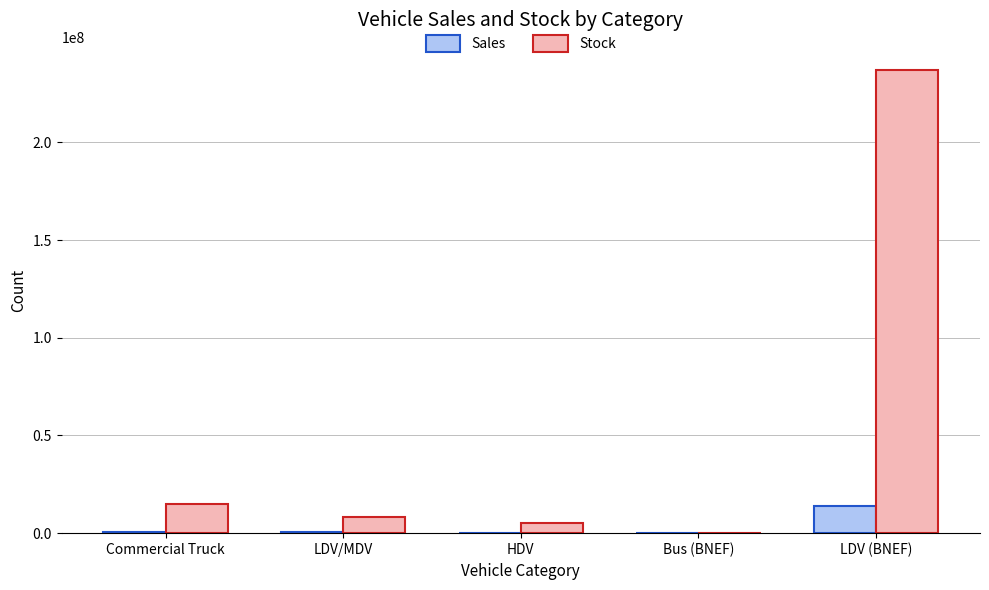

Between Commercial Truck and LDV (BNEF), which series saw the biggest shift?

Stock